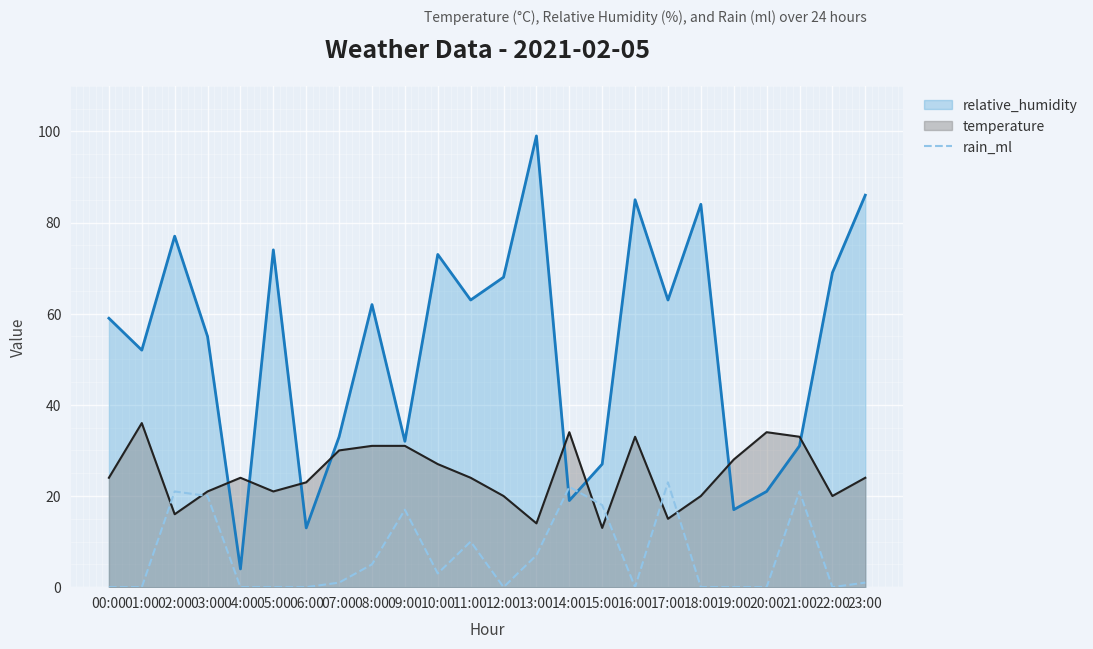

Where is the data nearest to the value 11?

11:00